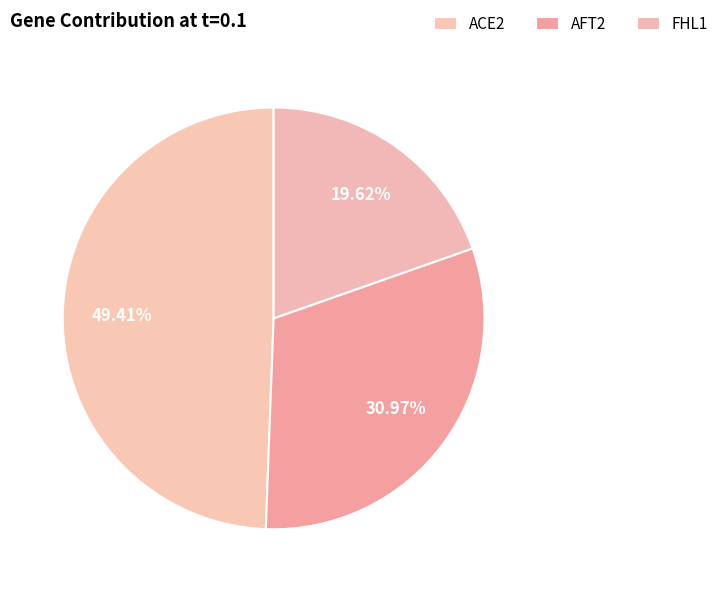

To the nearest percent, what is the difference between the largest and smallest slice percentages?

30%